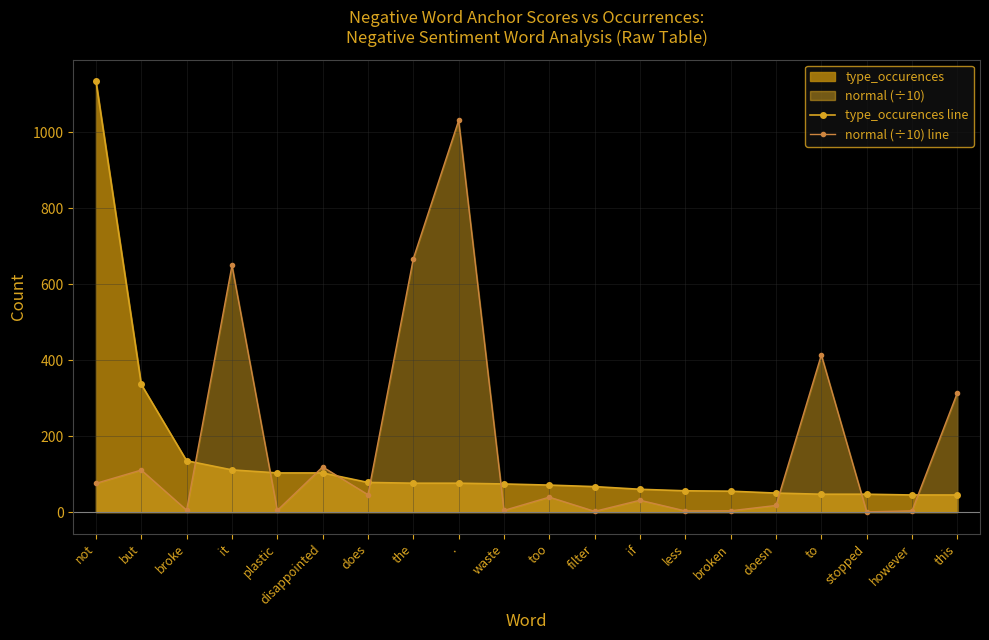

Between which two adjacent categories do normal (÷10) line and type_occurences line first intersect?

broke and it